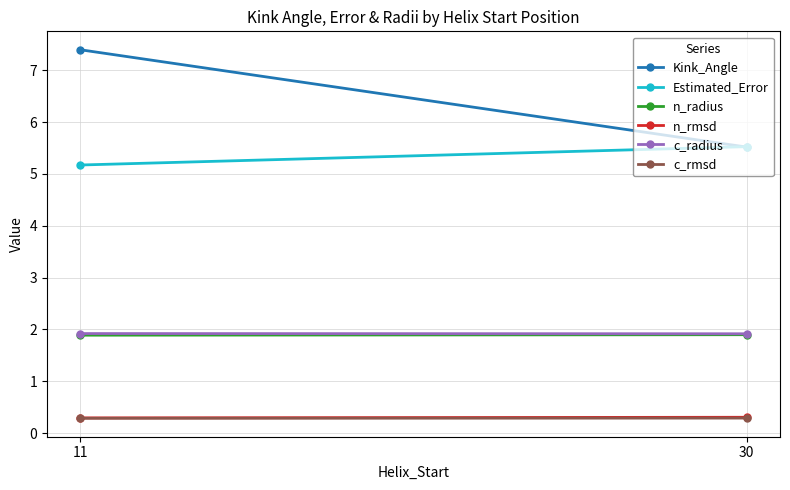

List the series in order of their peak value, highest first.

Kink_Angle, Estimated_Error, c_radius, n_radius, n_rmsd, c_rmsd